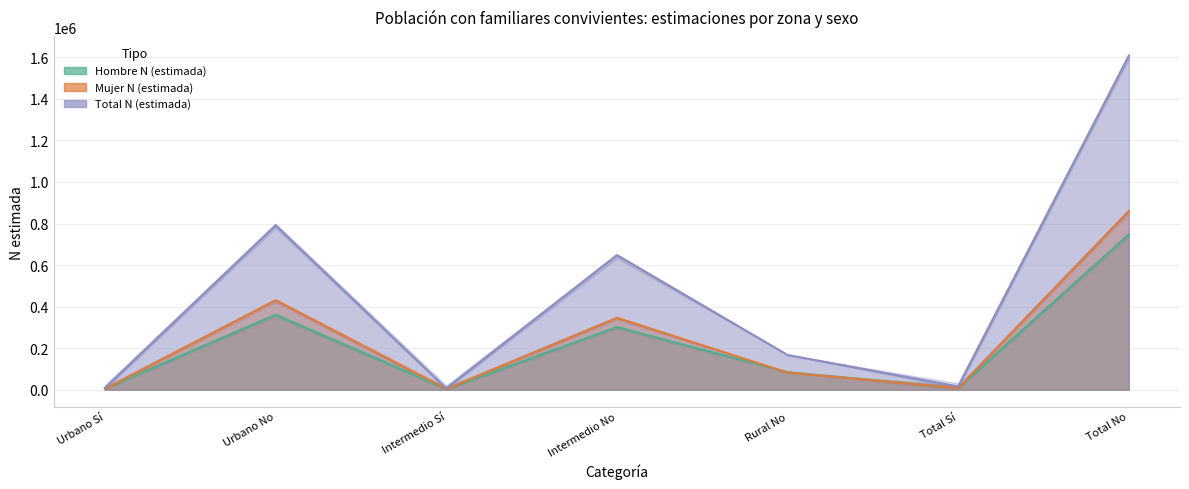

What is the total value across all series at Intermedio No?

1296052